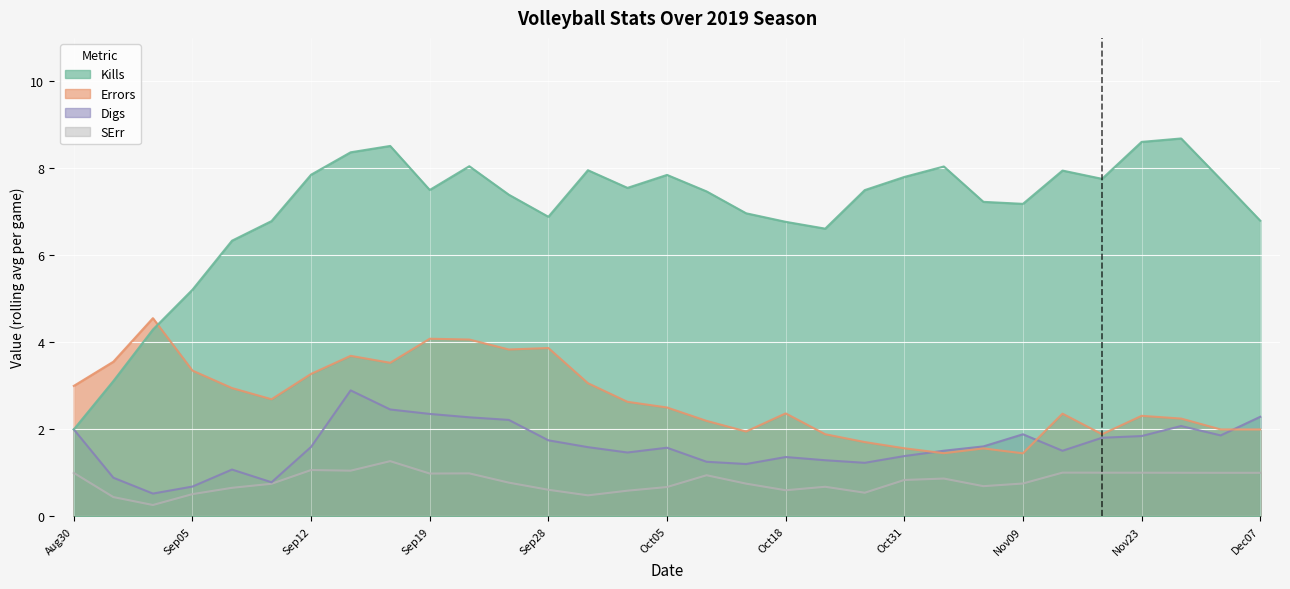

What is the spread (max minus min) of values at Sep05?

4.7